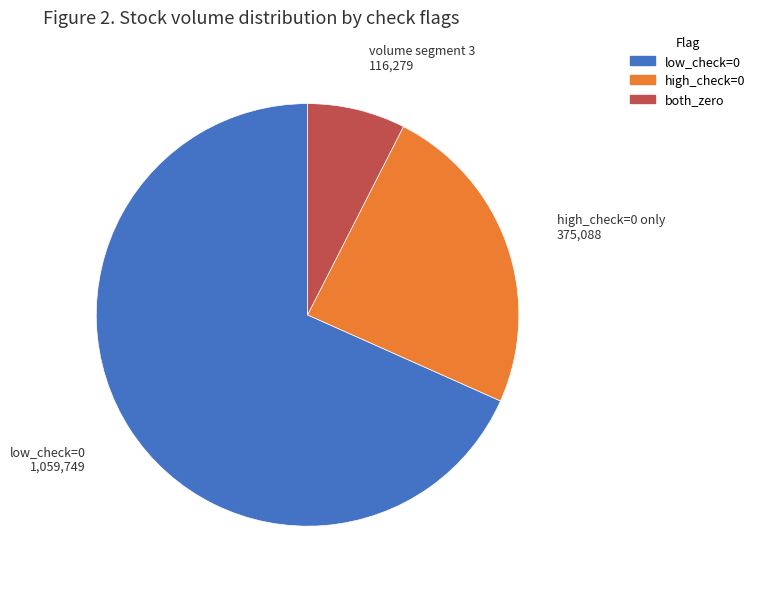

How many slices are in this pie chart?

3